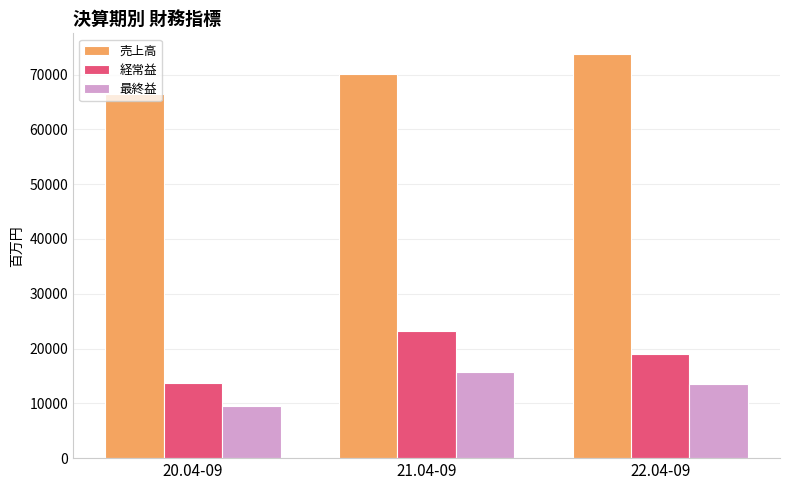

What is the label of the 2nd bar from the right?

21.04-09